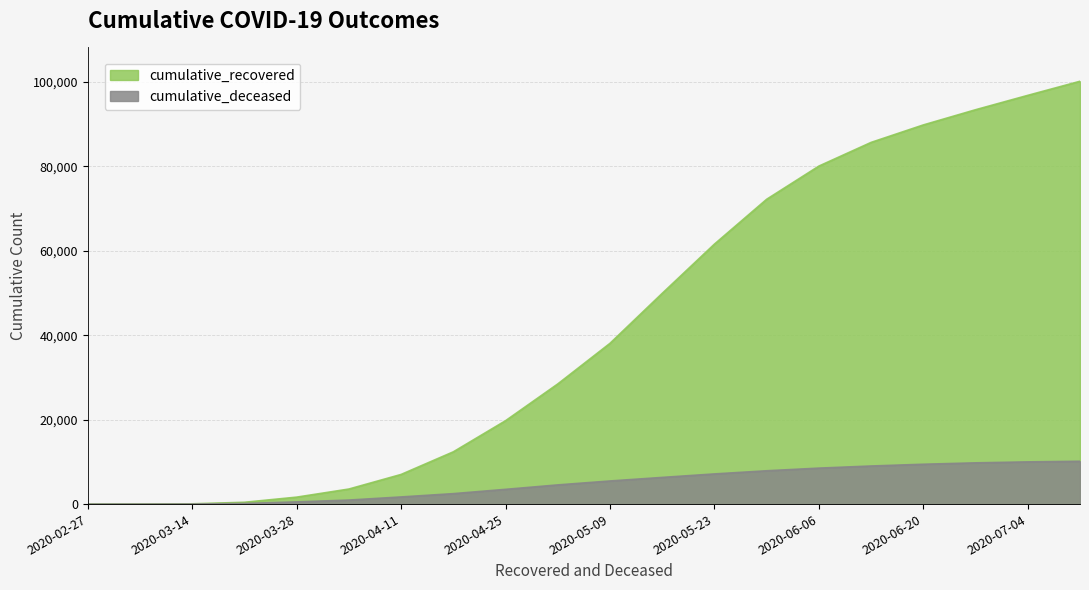

What is the difference between the cumulative_deceased values at 2020-05-23 and 2020-04-11?

5453